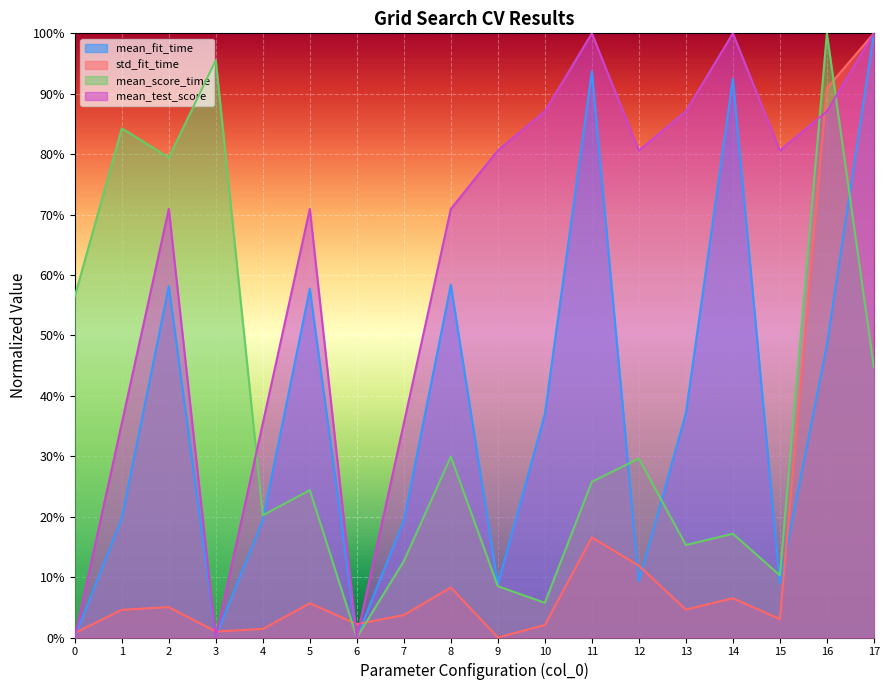

Reading left to right, list all the values displayed in this chart.

mean_fit_time: 0=0.0	1=0.2	2=0.6	3=0.0	4=0.2	5=0.6	6=0.0	7=0.2	8=0.6	9=0.1	10=0.4	11=0.9	12=0.1	13=0.4	14=0.9	15=0.1	16=0.5	17=1.0
std_fit_time: 0=0.0	1=0.0	2=0.1	3=0.0	4=0.0	5=0.1	6=0.0	7=0.0	8=0.1	9=0.0	10=0.0	11=0.2	12=0.1	13=0.0	14=0.1	15=0.0	16=0.9	17=1.0
mean_score_time: 0=0.6	1=0.8	2=0.8	3=1.0	4=0.2	5=0.2	6=0.0	7=0.1	8=0.3	9=0.1	10=0.1	11=0.3	12=0.3	13=0.2	14=0.2	15=0.1	16=1.0	17=0.4
mean_test_score: 0=0.0	1=0.4	2=0.7	3=0.0	4=0.4	5=0.7	6=0.0	7=0.4	8=0.7	9=0.8	10=0.9	11=1.0	12=0.8	13=0.9	14=1.0	15=0.8	16=0.9	17=1.0